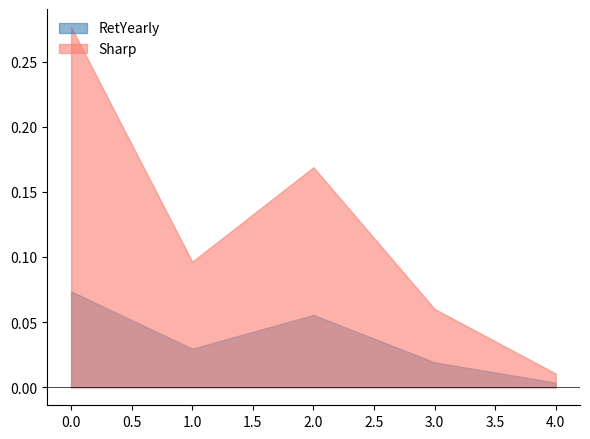

At how many categories does at least one series exceed 0?

5